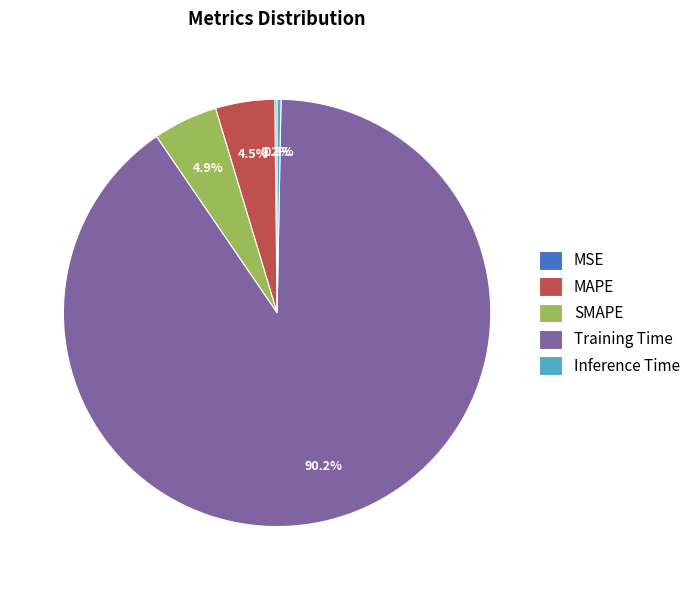

Which slice is the largest?

Training Time